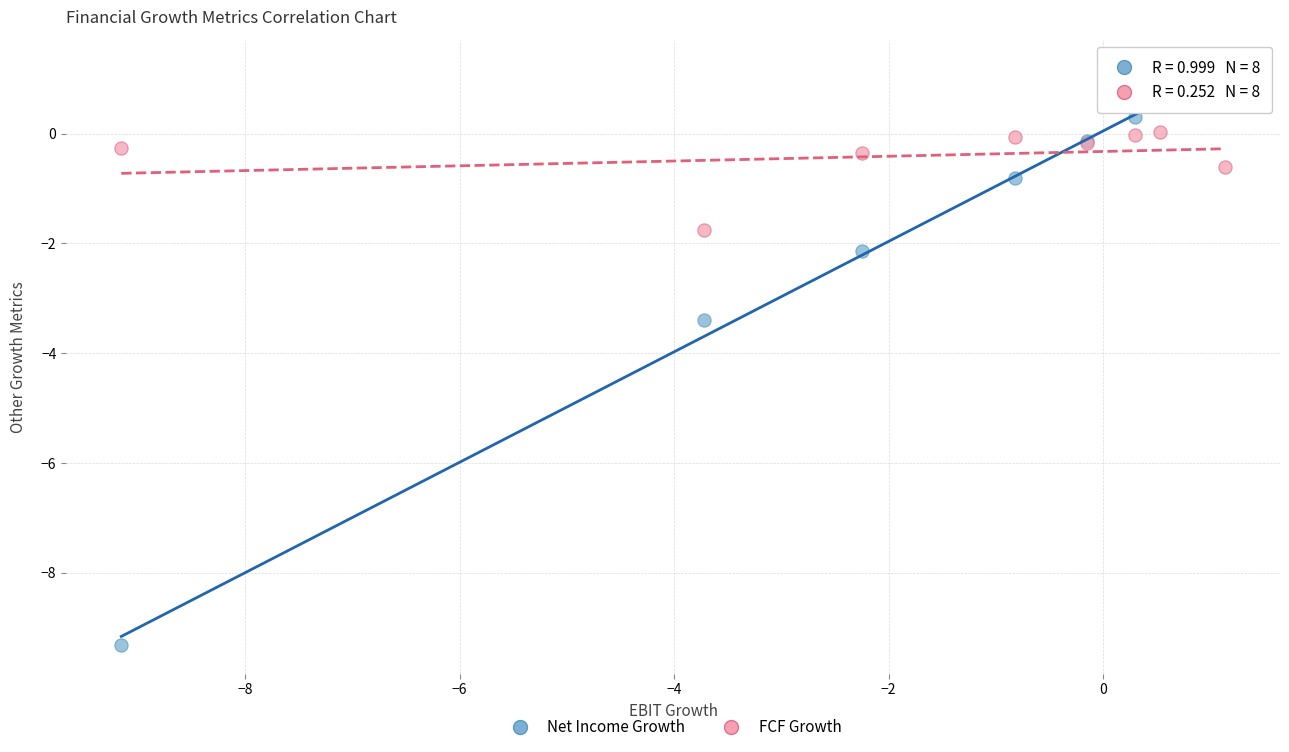

Which series reaches the minimum Y coordinate?

Net Income Growth